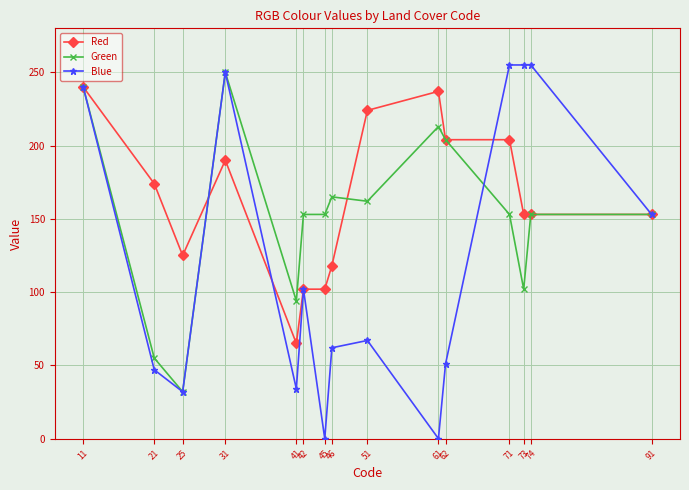

What is the minimum value for Red?

65